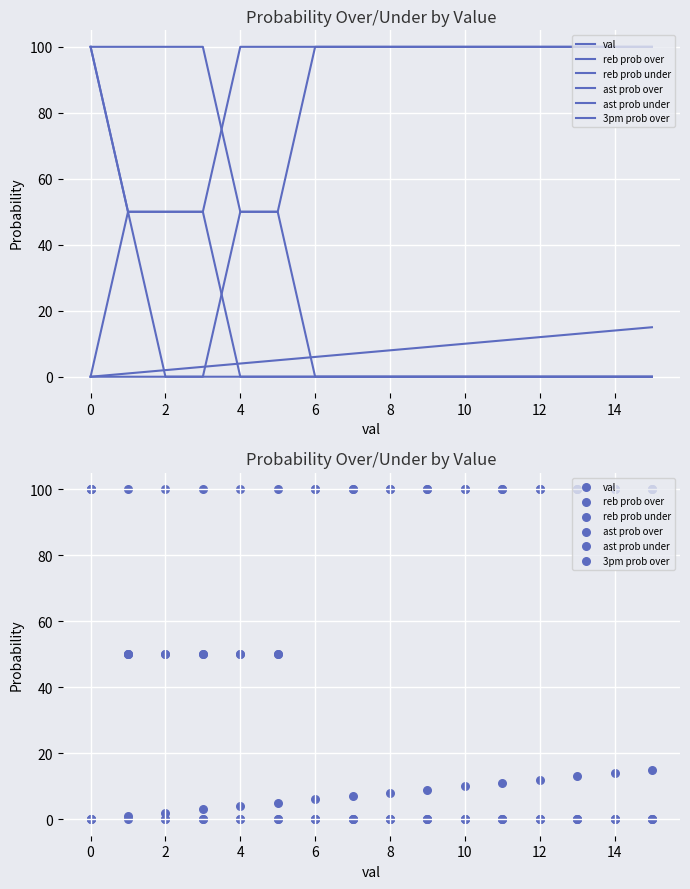

What are all the series names shown in the legend?

val, reb prob over, reb prob under, ast prob over, ast prob under, 3pm prob over